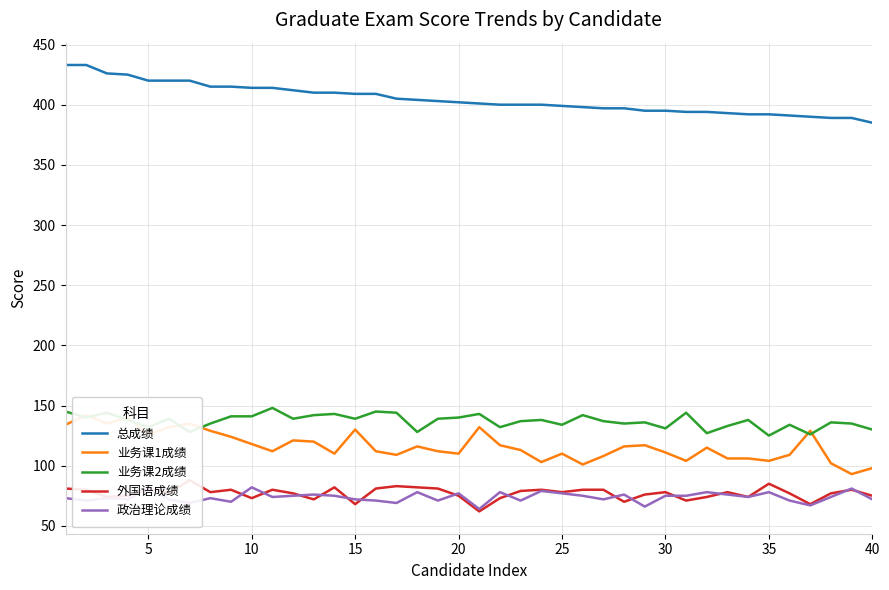

Is it true that 业务课2成绩 equals 64 at 20?

False